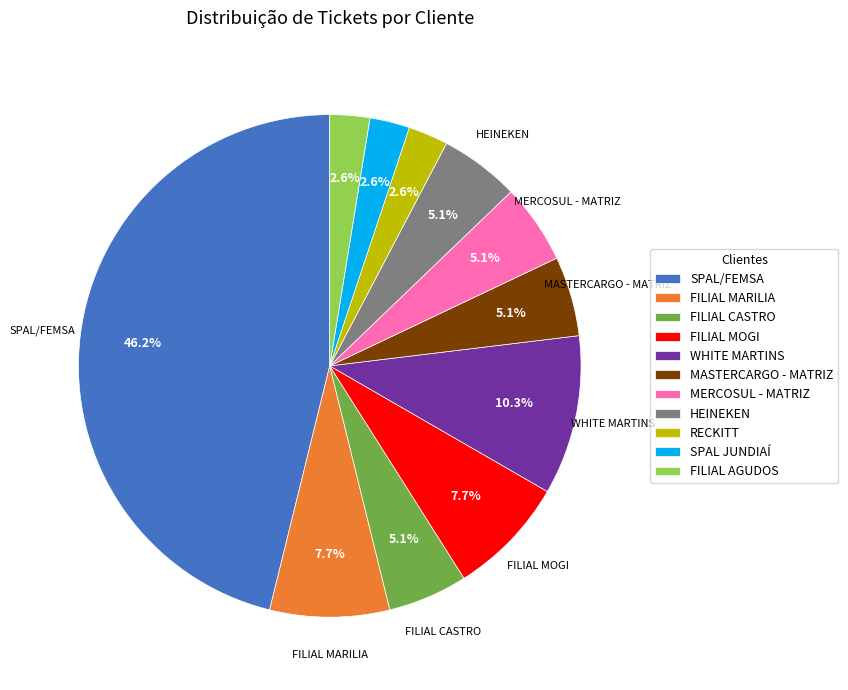

Which slice is the largest?

SPAL/FEMSA